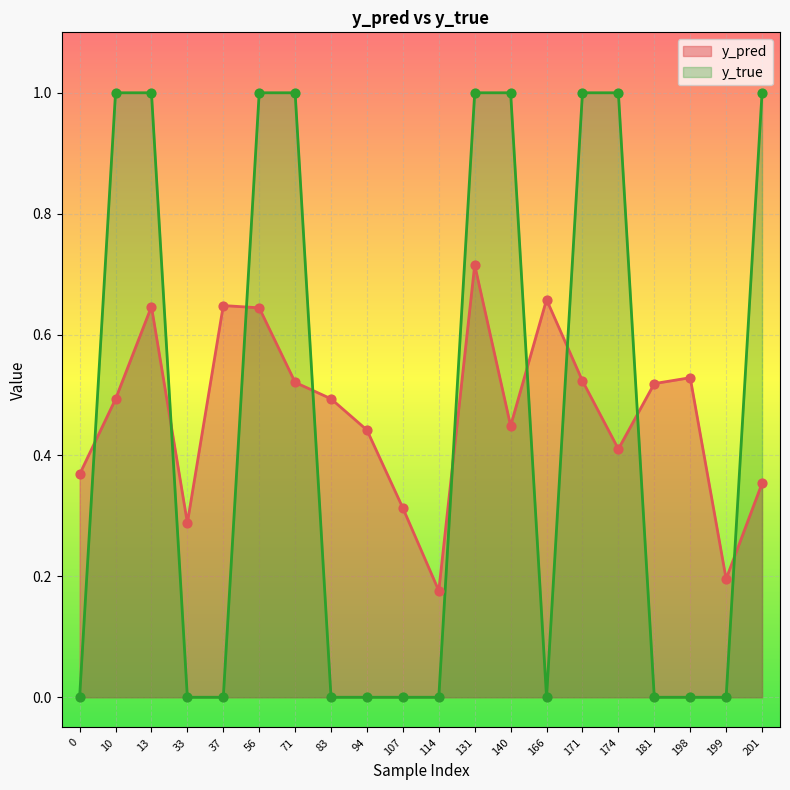

Which series reaches the minimum Y coordinate?

y_true